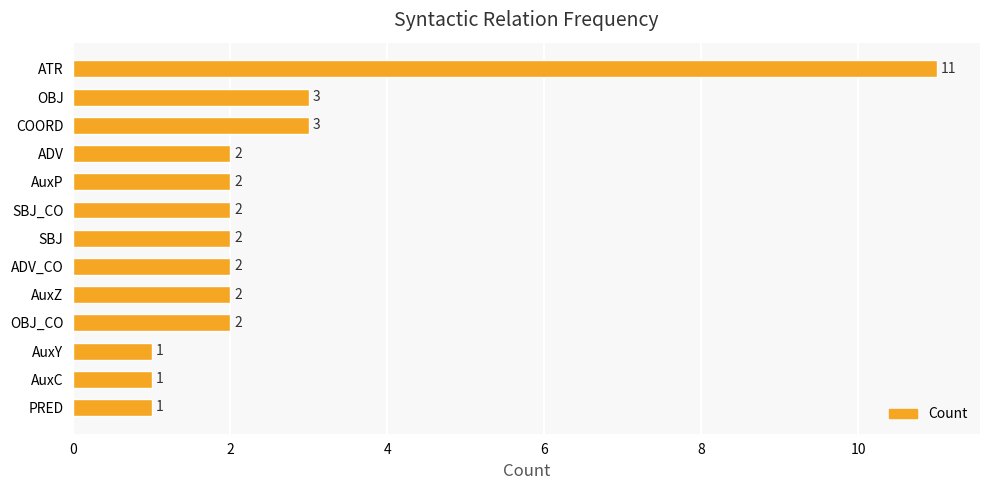

What is the ratio of the value at PRED to the value at AuxZ?

0.5